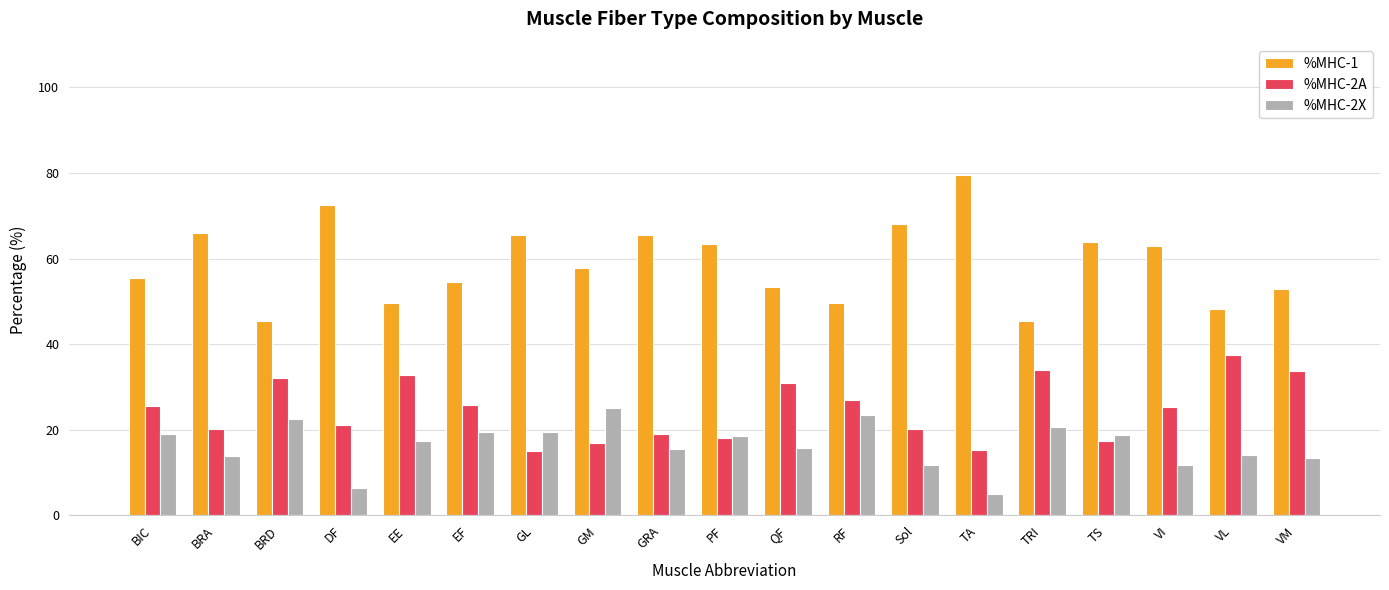

How many data points in %MHC-1 are less than 57?

9